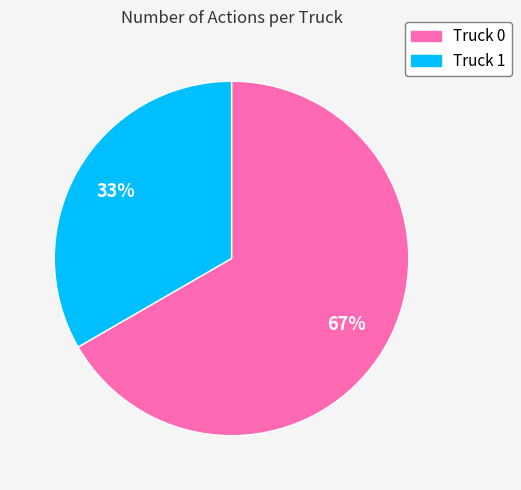

How many slices are in this pie chart?

2